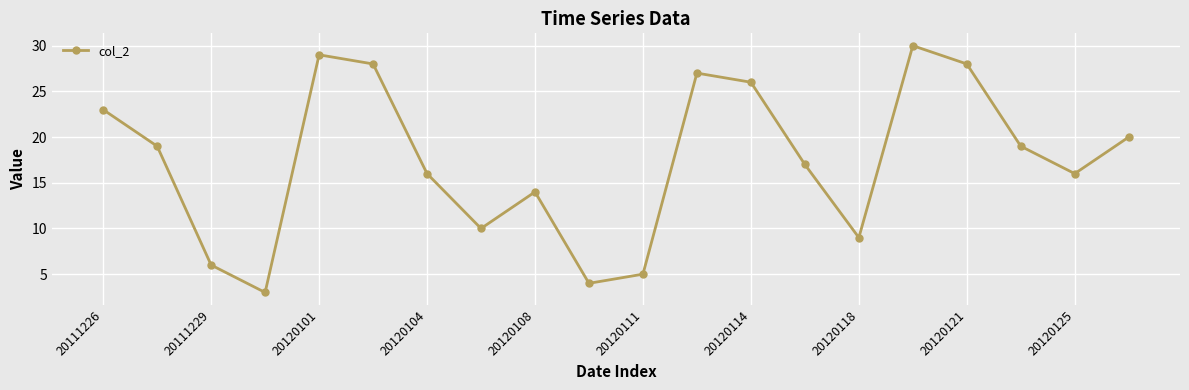

True or false: the data has more than 1 interior local peaks.

True